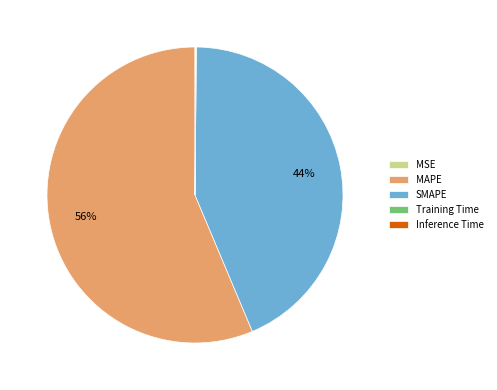

What is the largest slice in the pie chart?

MAPE